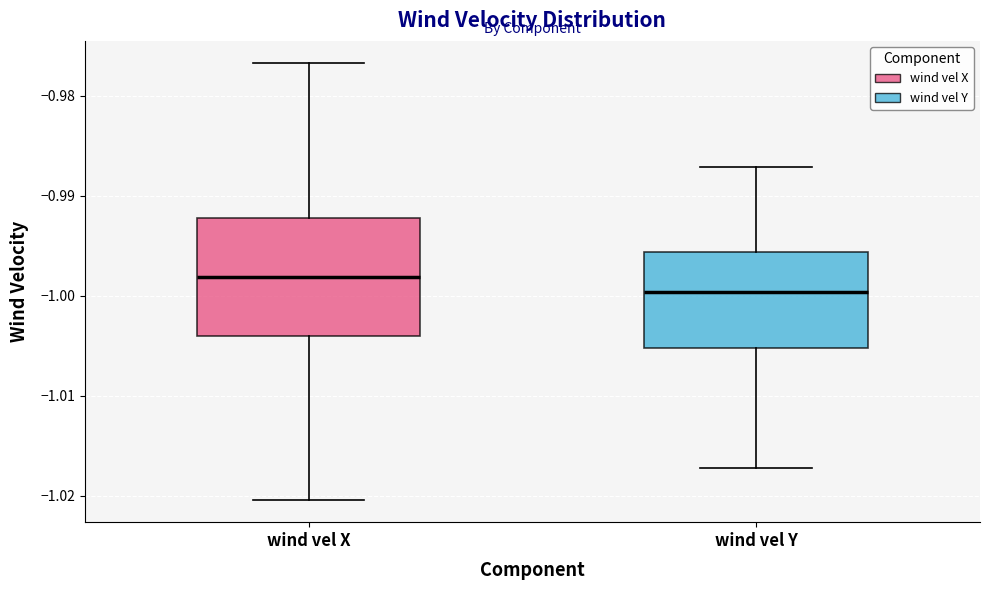

Where is the upper edge of the box for wind vel X on the y-axis? The values are not printed on the chart, so give them approximately, as read against the axis.

-0.992